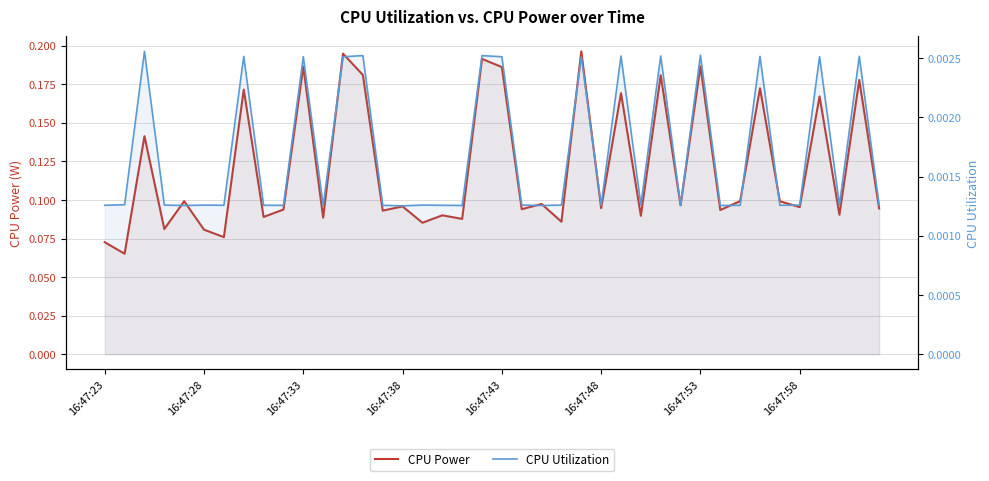

In CPU Utilization, how many points are lower than both neighbors (excluding endpoints)?

12